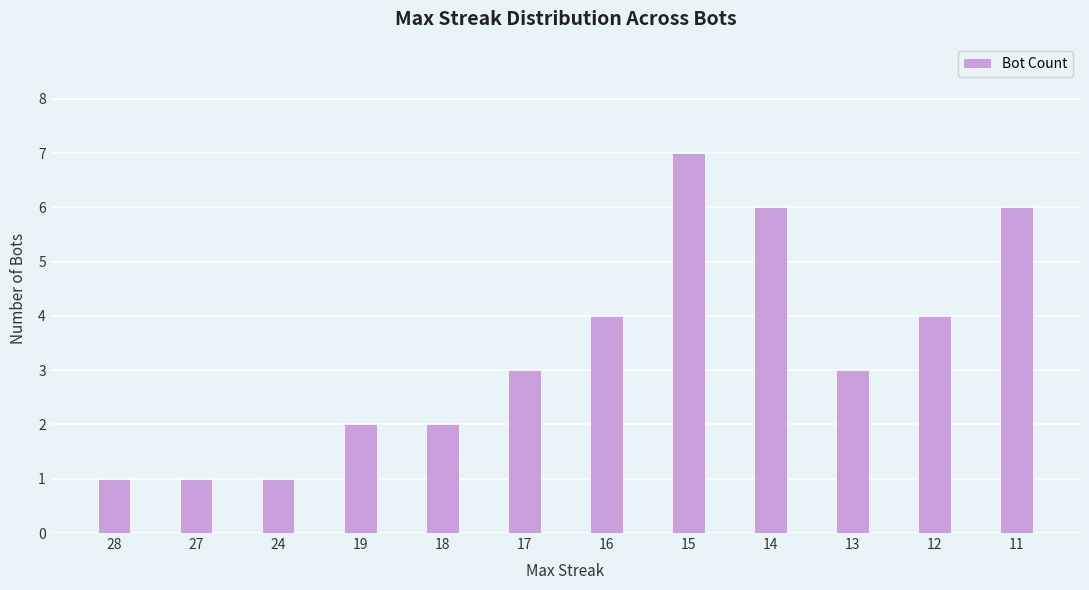

How many bars are there in total?

12